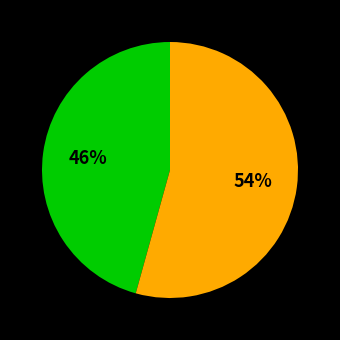

Does any single category account for the majority?

Yes